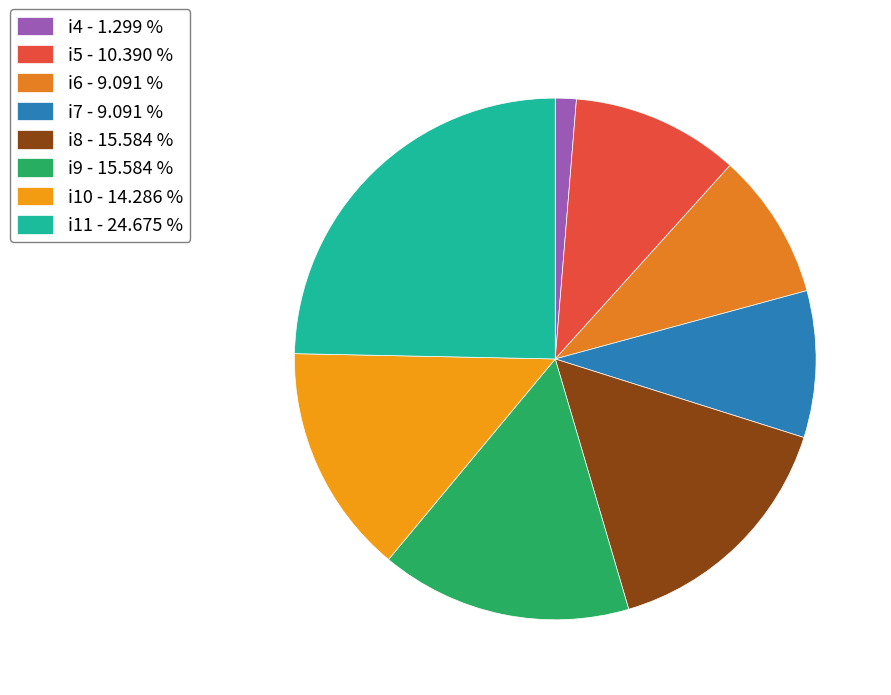

What percentage do i4 and i11 together represent?

26.0%